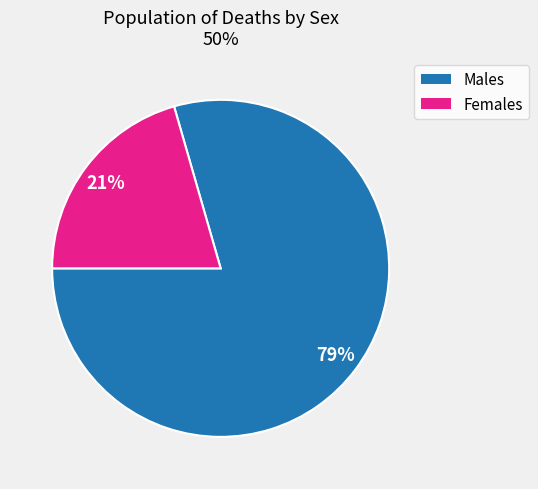

To the nearest percent, what is the average slice percentage?

50%